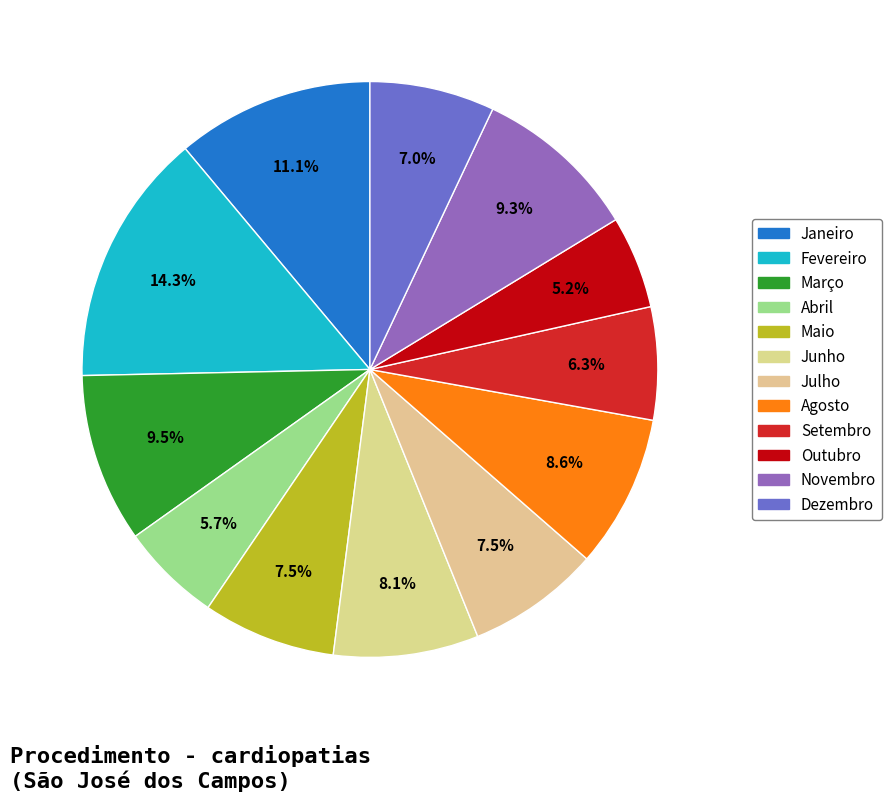

What is the largest slice in the pie chart?

Fevereiro